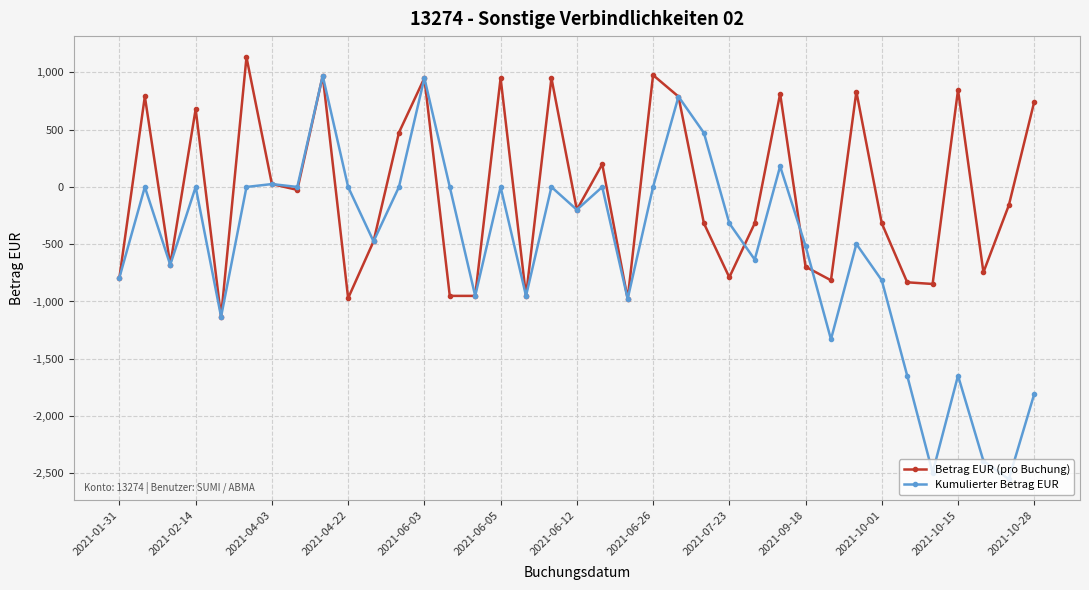

Which series has the largest range (max minus min)?

Kumulierter Betrag EUR